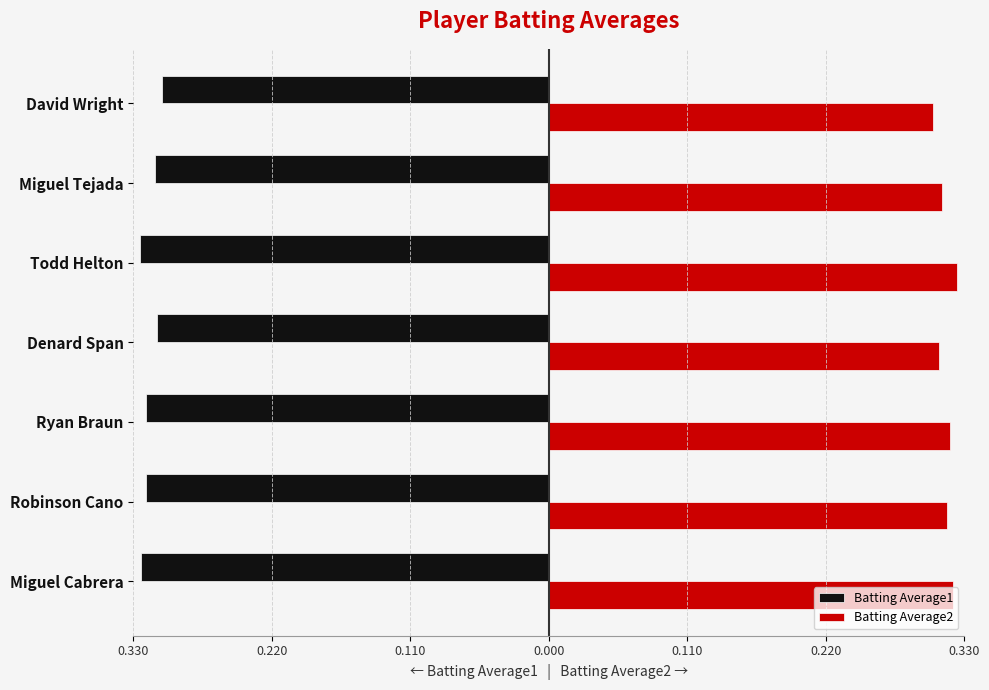

What is the greatest value displayed?

0.3